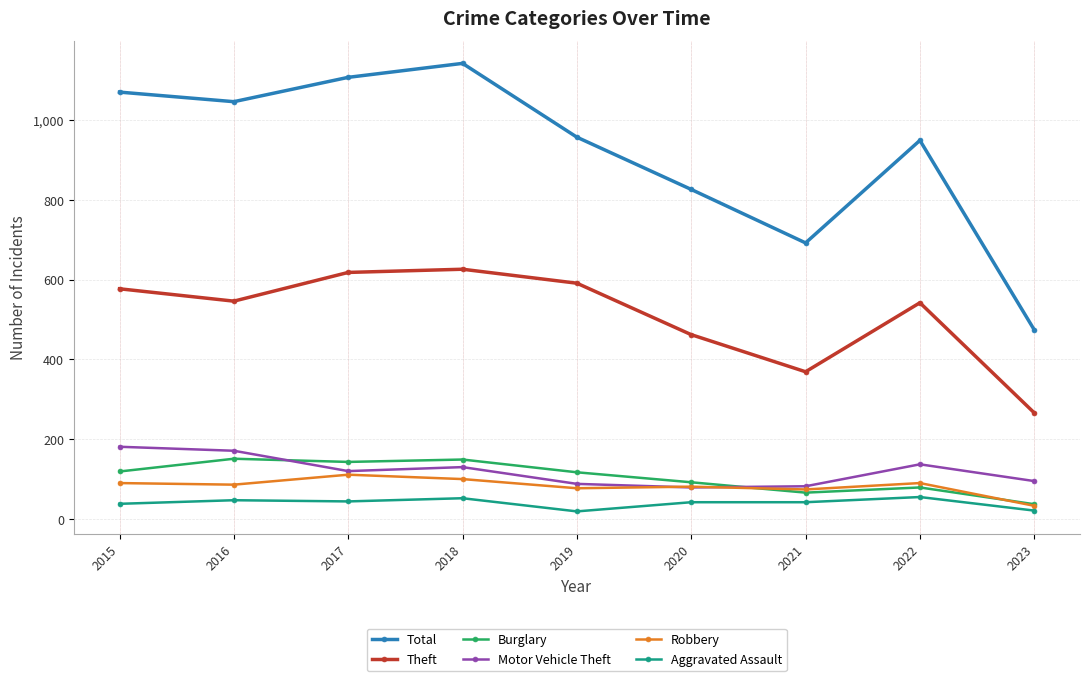

What is the maximum value for Robbery?

111